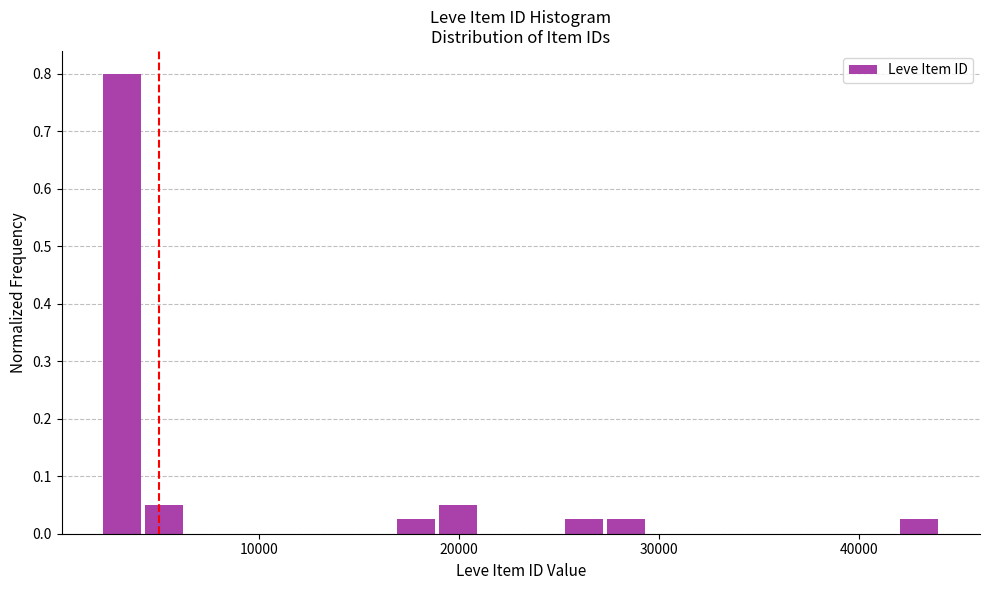

Around what value on the x-axis is the tallest bar? Give the approximate position of its centre, as read against the axis.

3000